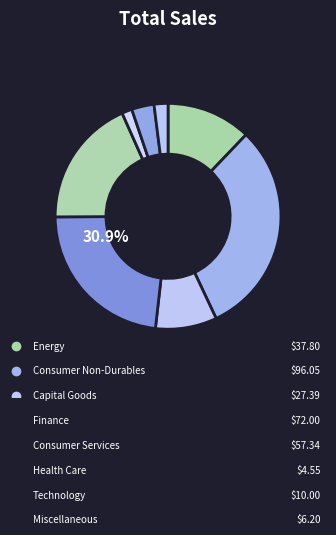

How many slices are in this pie chart?

8